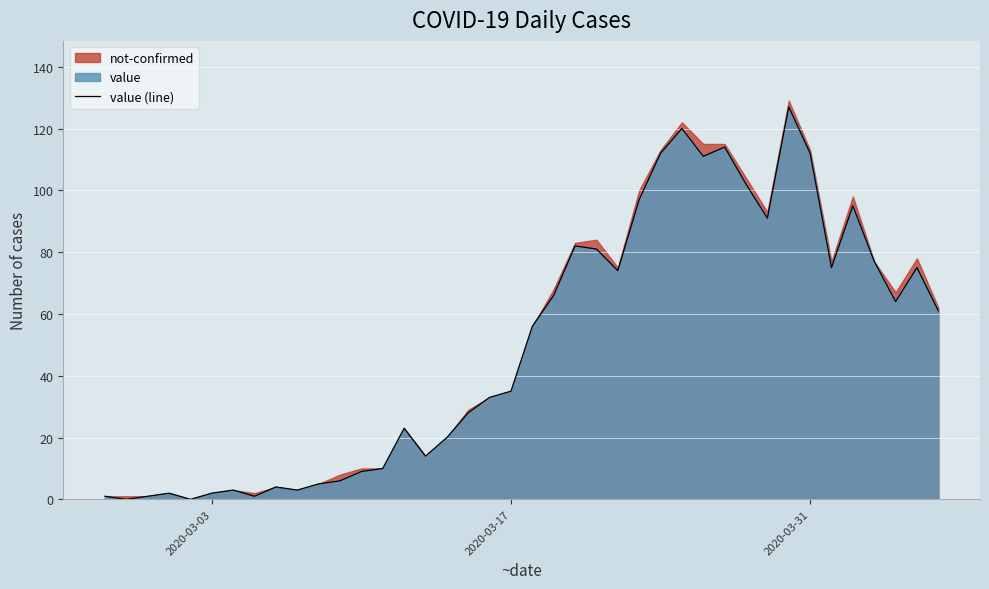

Count the number of categories in the chart.

40